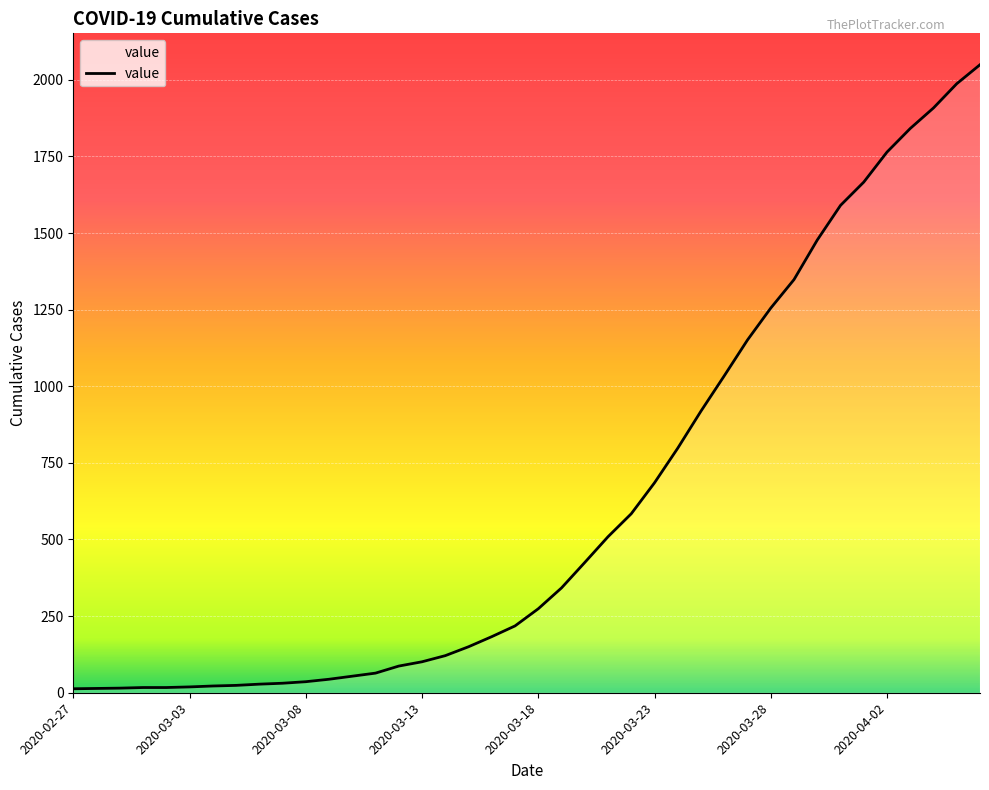

What is the difference between the maximum and minimum values?

2036